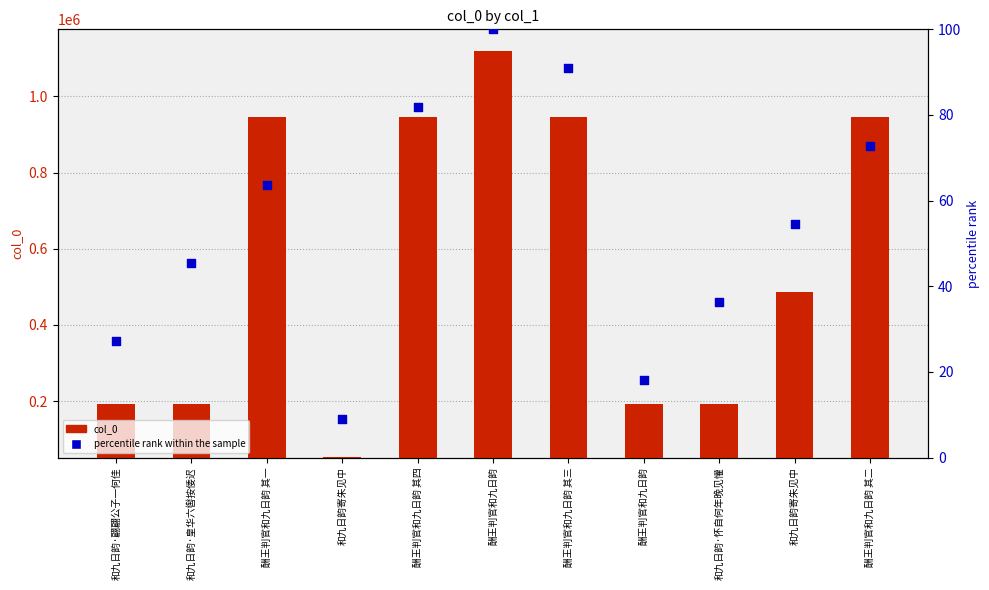

Which series has the largest total across all categories?

col_0